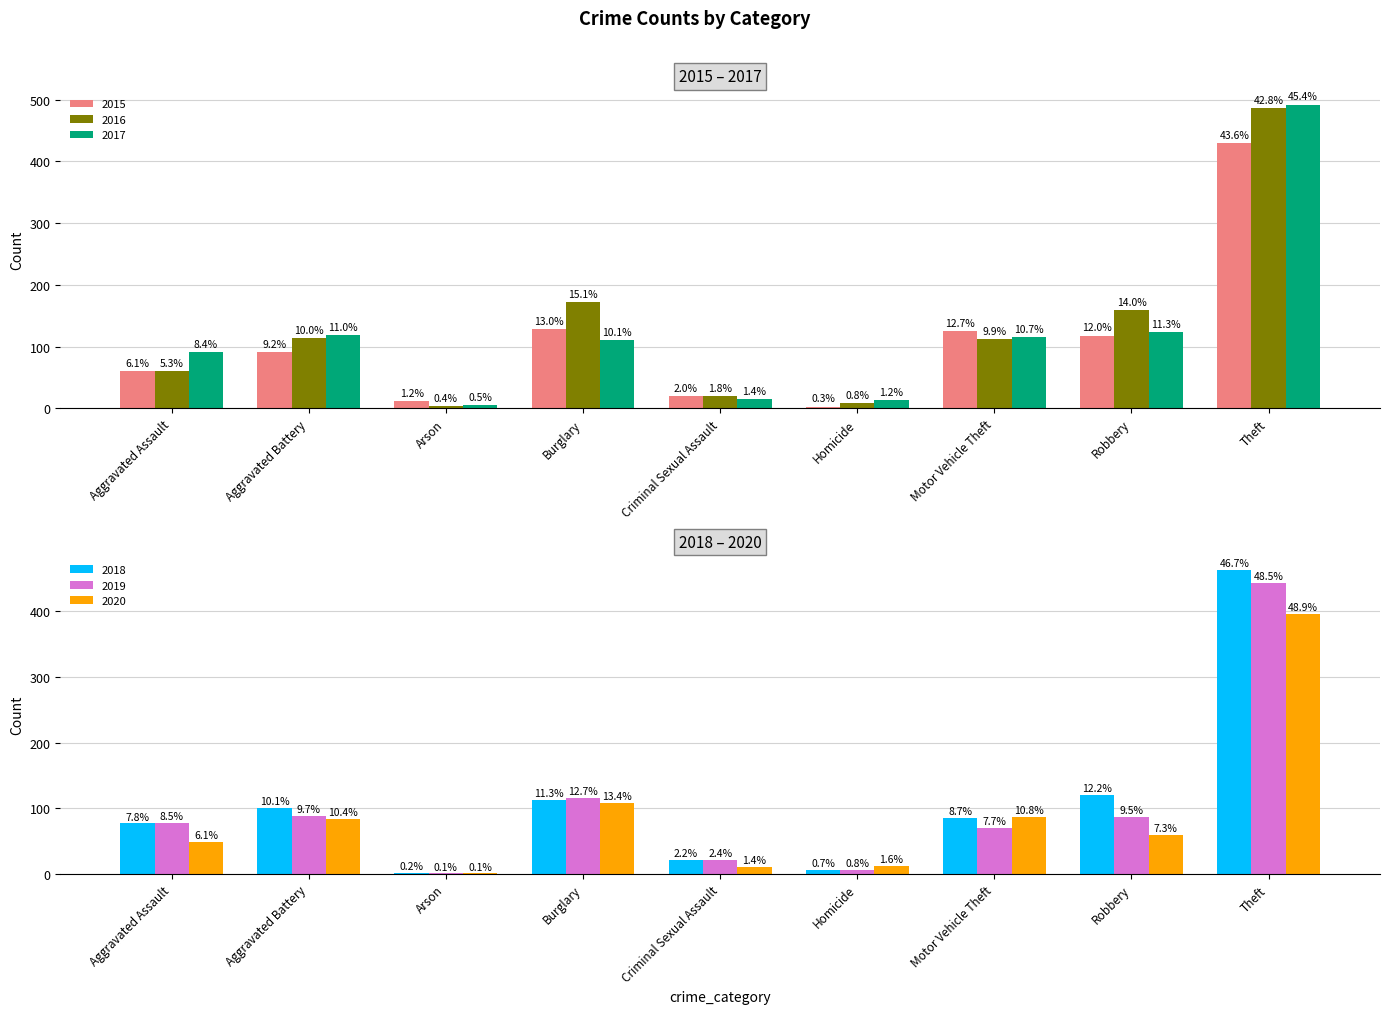

True or false: 2015 has a value of 3 at Homicide.

True